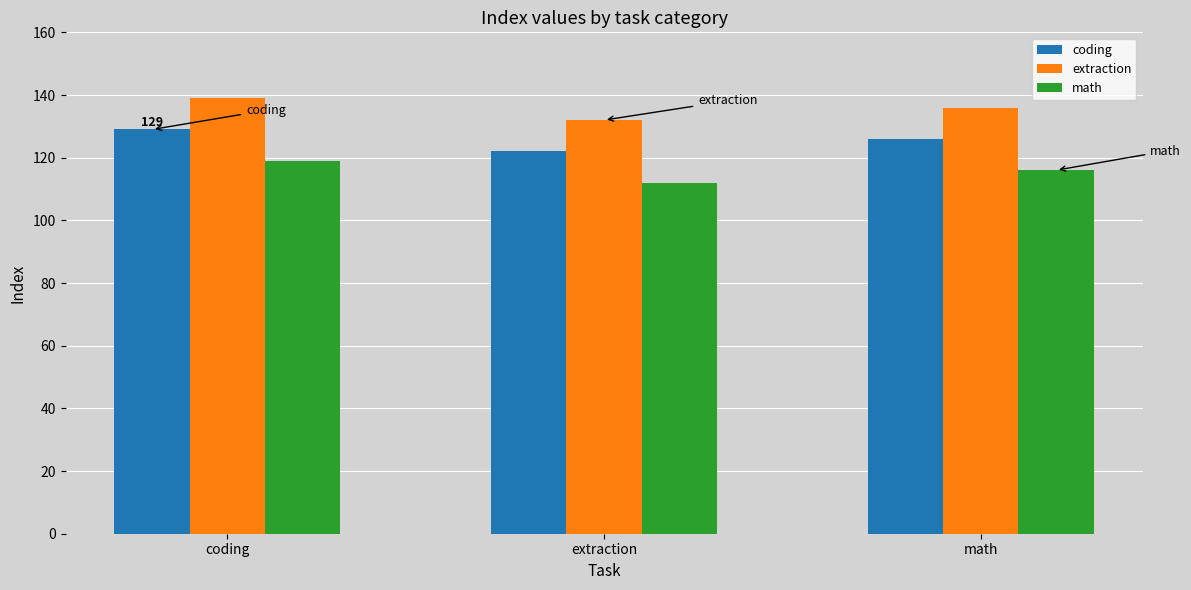

Count the extraction values in the range 132 to 139.

3